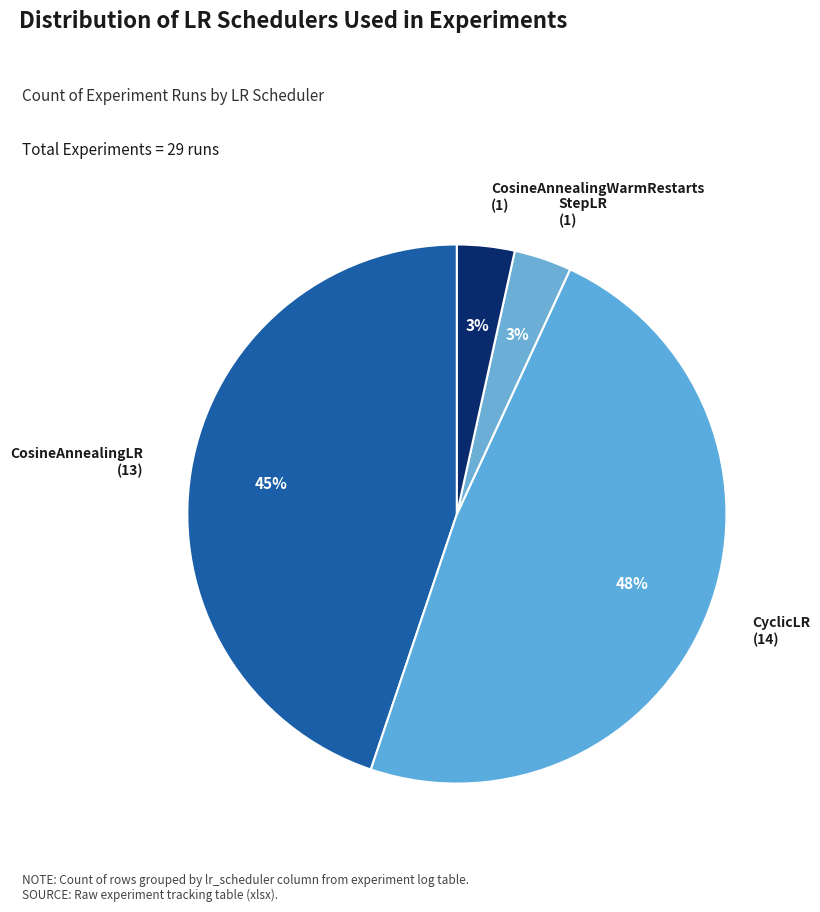

To the nearest percent, what is the difference between the largest and smallest slice percentages?

45%